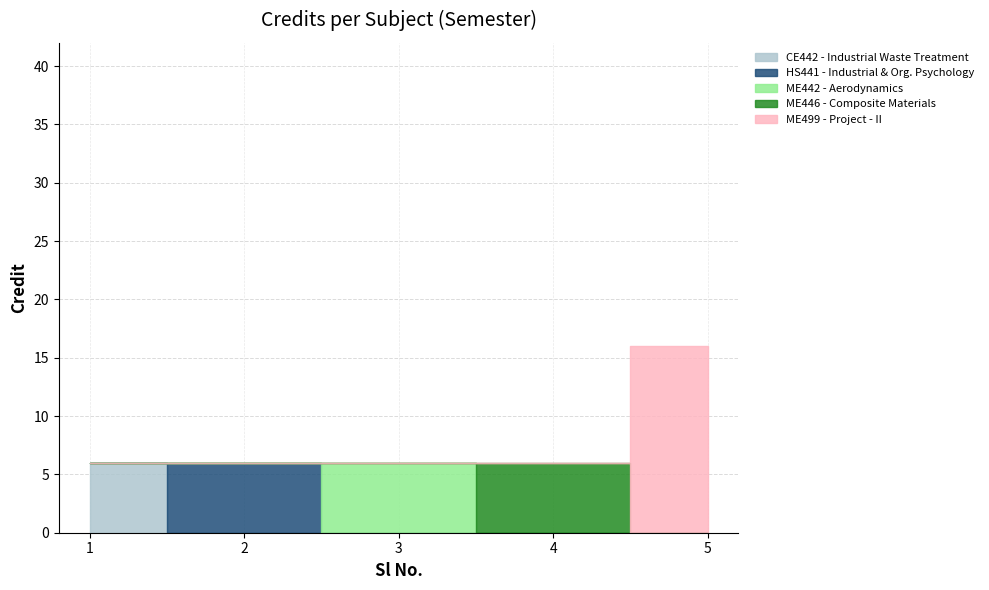

Reading right to left, what are all the values shown in this chart?

16	6	6	6	6